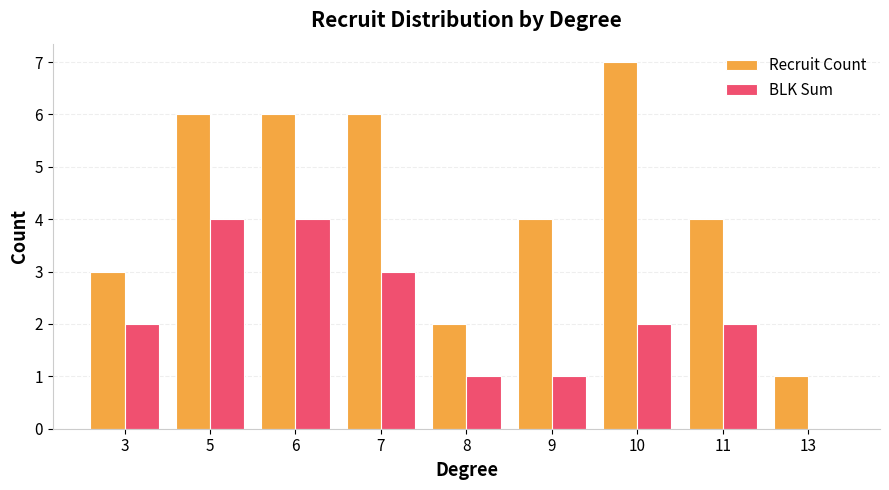

How many groups of bars are there?

9